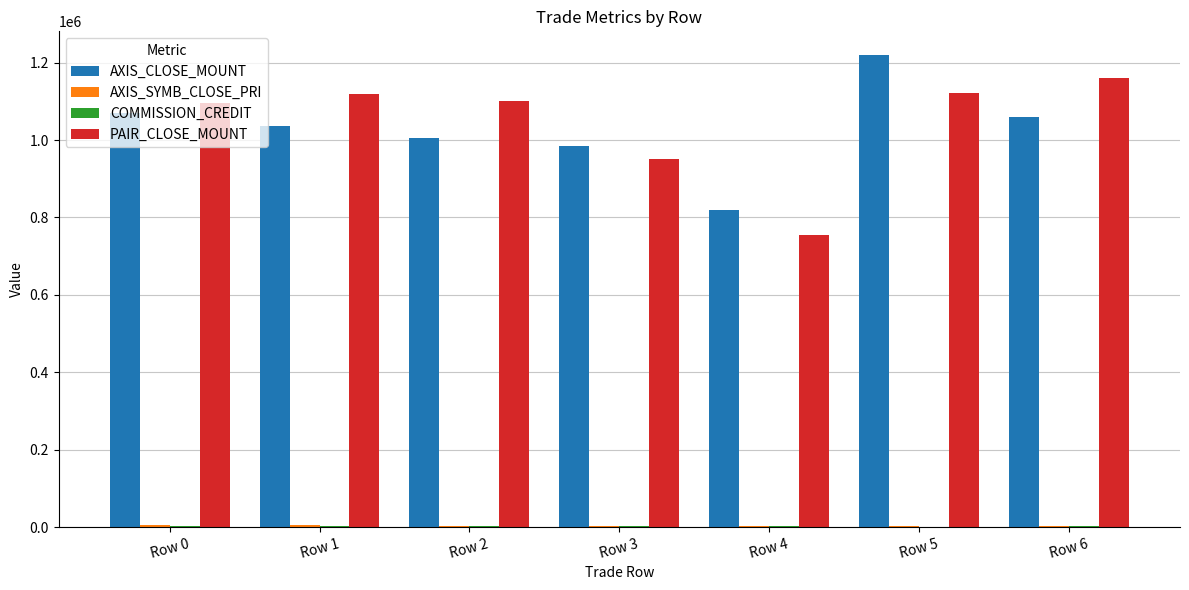

At which category is the sum across all series the highest?

Row 5